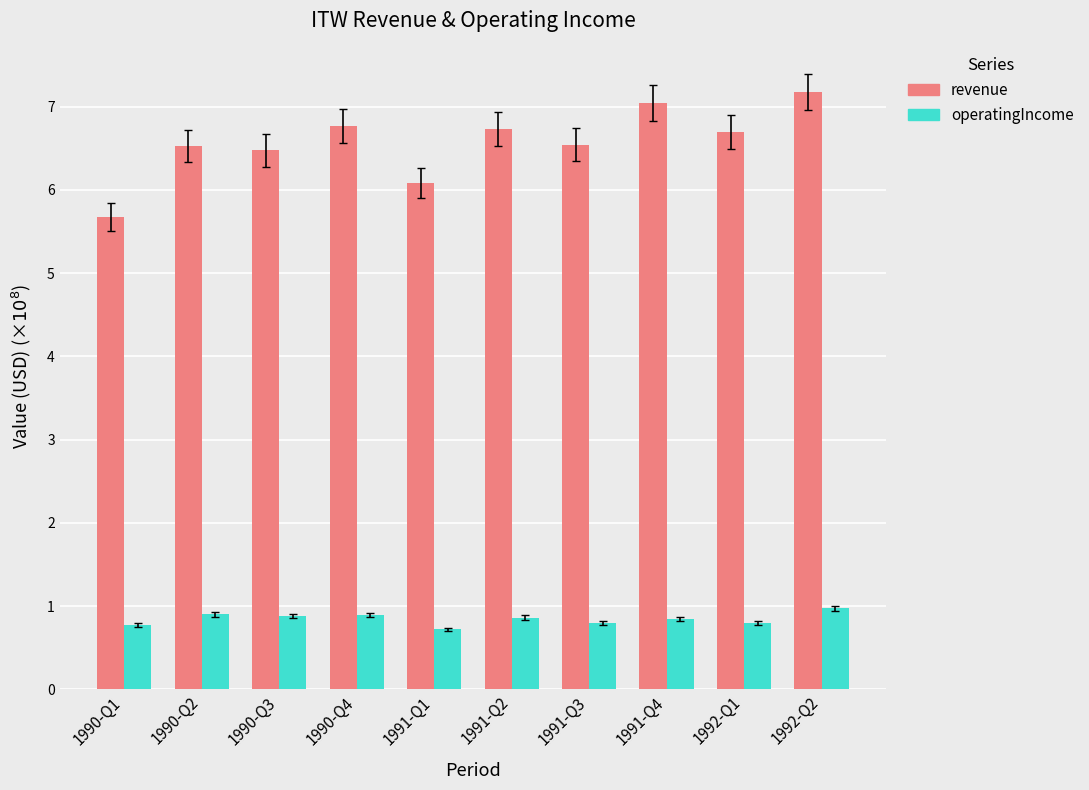

Count the number of categories in the chart.

10